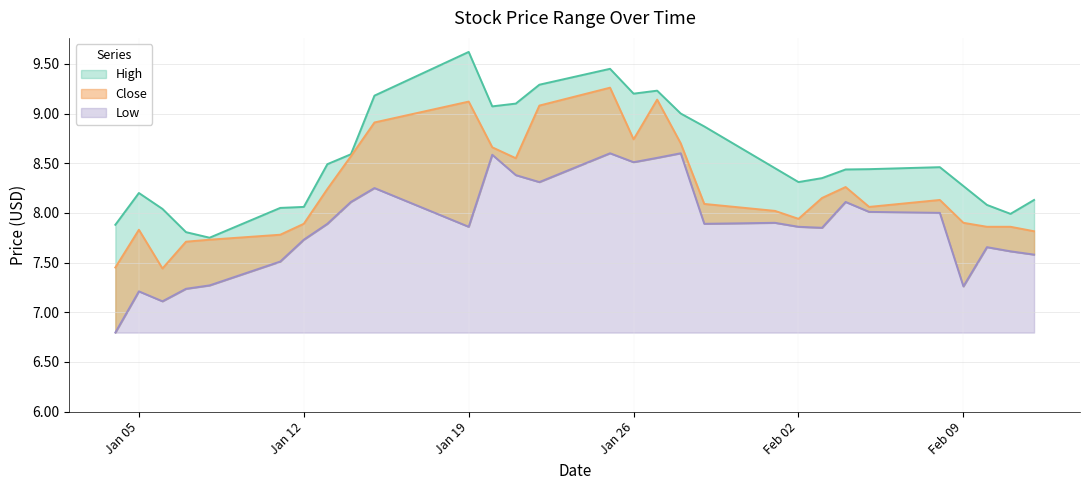

What are all the series names shown in the legend?

High, Close, Low